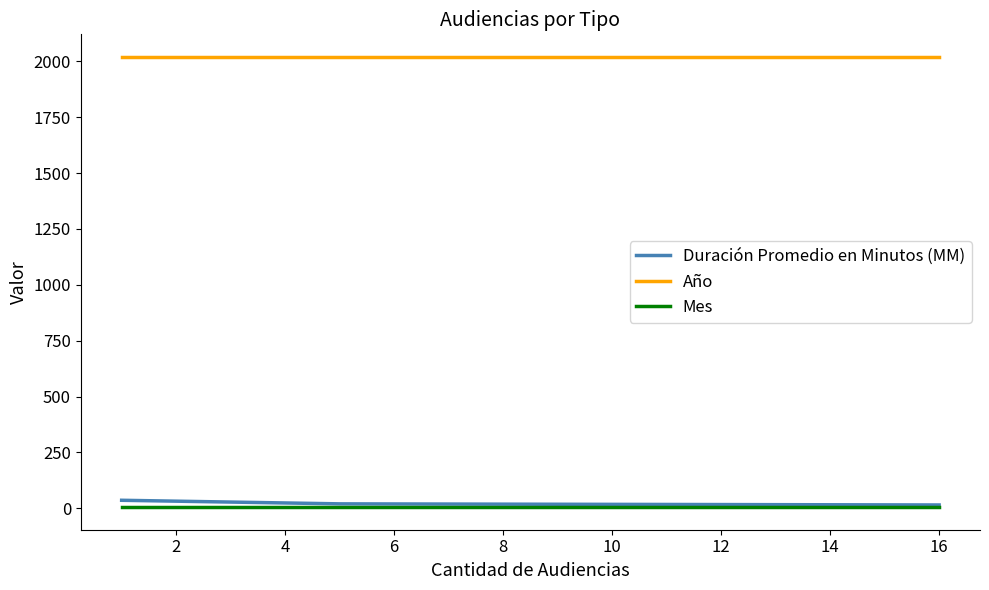

What is the lowest value of the Año series?

2020